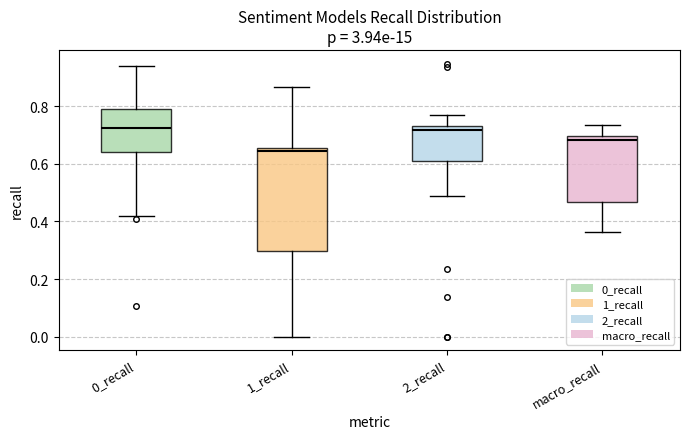

Where is the lower edge of the box for 0_recall on the y-axis? The values are not printed on the chart, so give them approximately, as read against the axis.

0.64